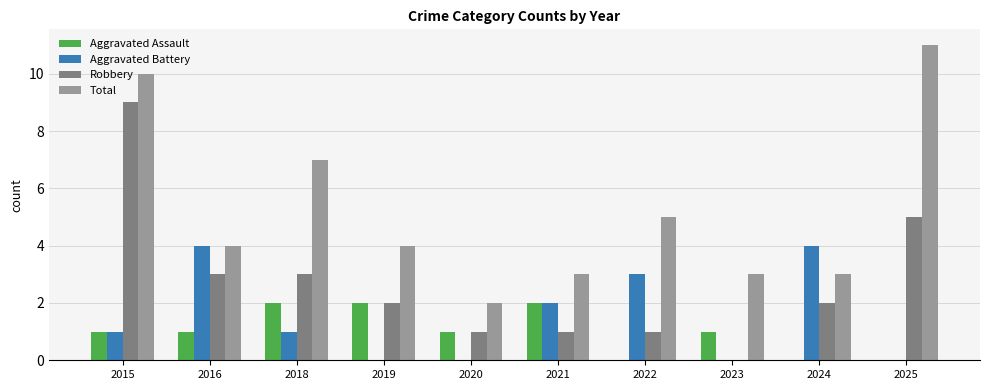

Which category has the highest value across all series?

2025